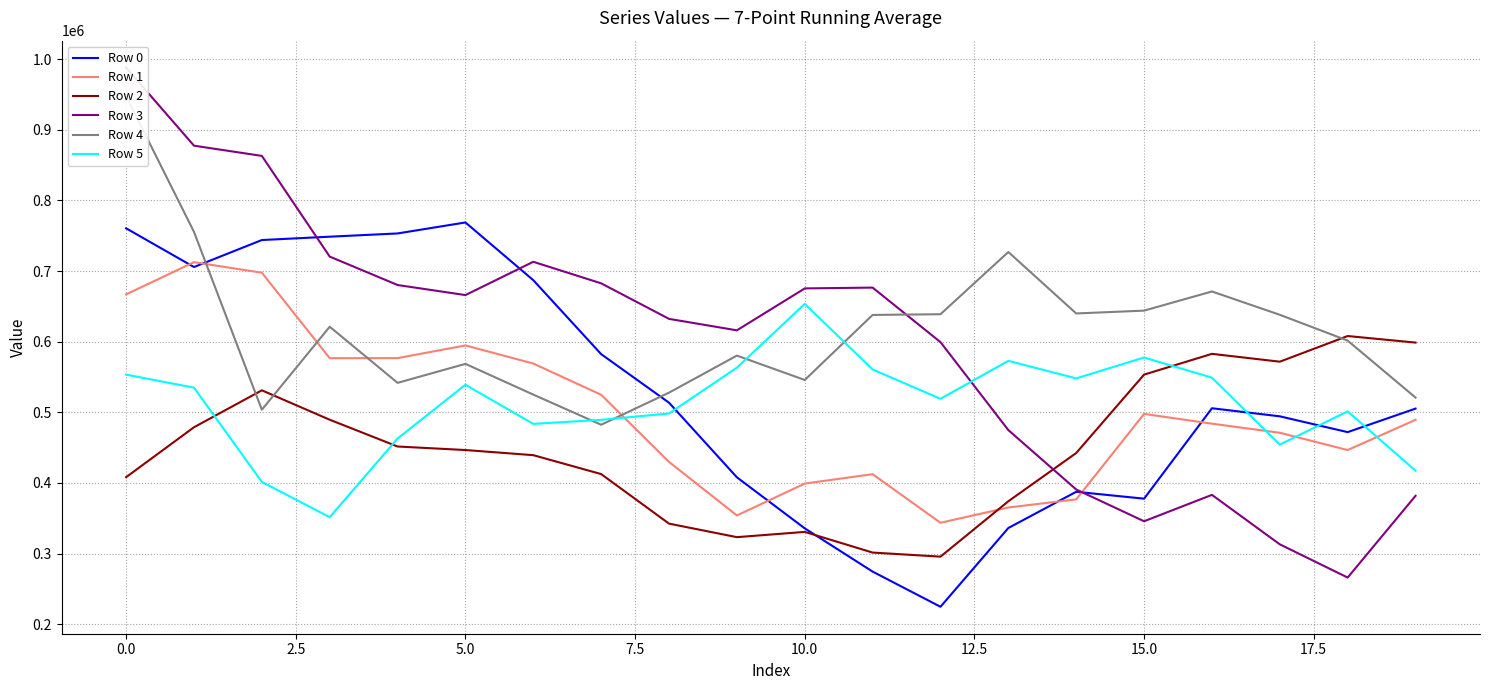

Is the value of Row 0 at 11 greater than the value of Row 4 at 18?

No